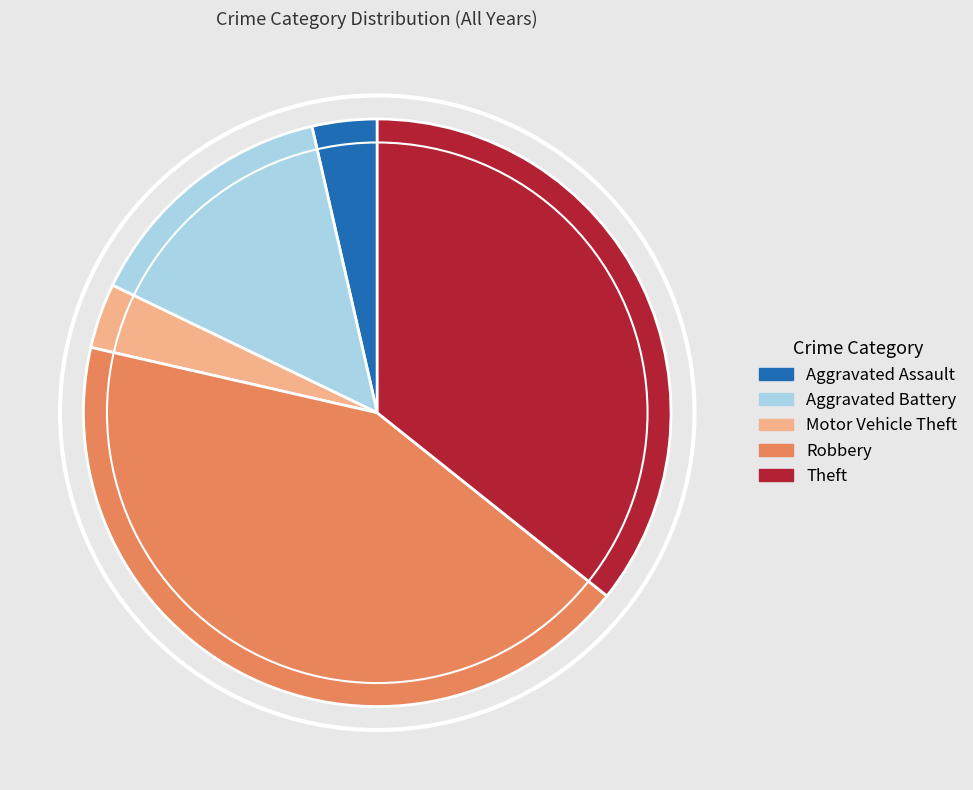

Does Motor Vehicle Theft represent more than half of the total?

No